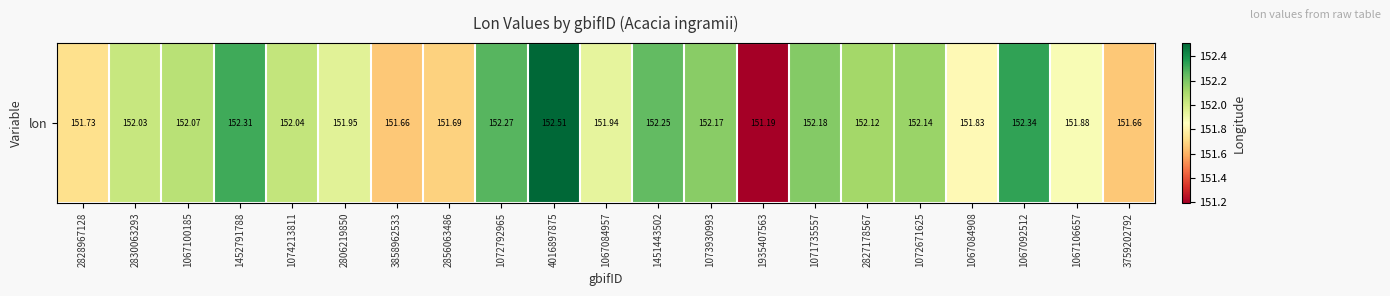

Rank the categories by value from lowest to highest.

1935407563, 3759202792, 3858962533, 2856063486, 2828967128, 1067084908, 1067106657, 1067084957, 2806219850, 2830063293, 1074213811, 1067100185, 2827178567, 1072671625, 1073930993, 1071735557, 1451443502, 1072792965, 1452791788, 1067092512, 4016897875